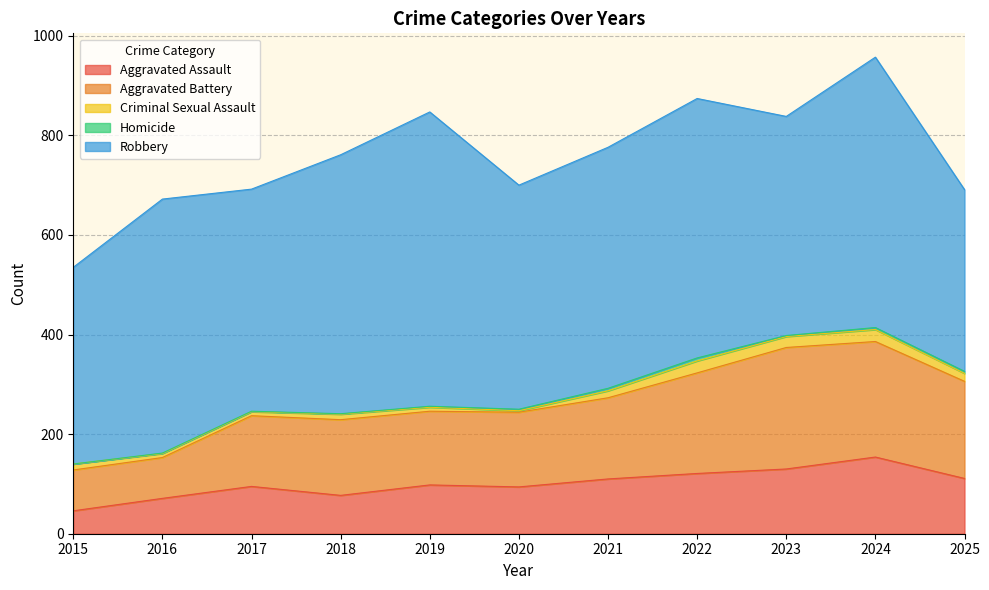

What is the spread (max minus min) of values at 2025?

361